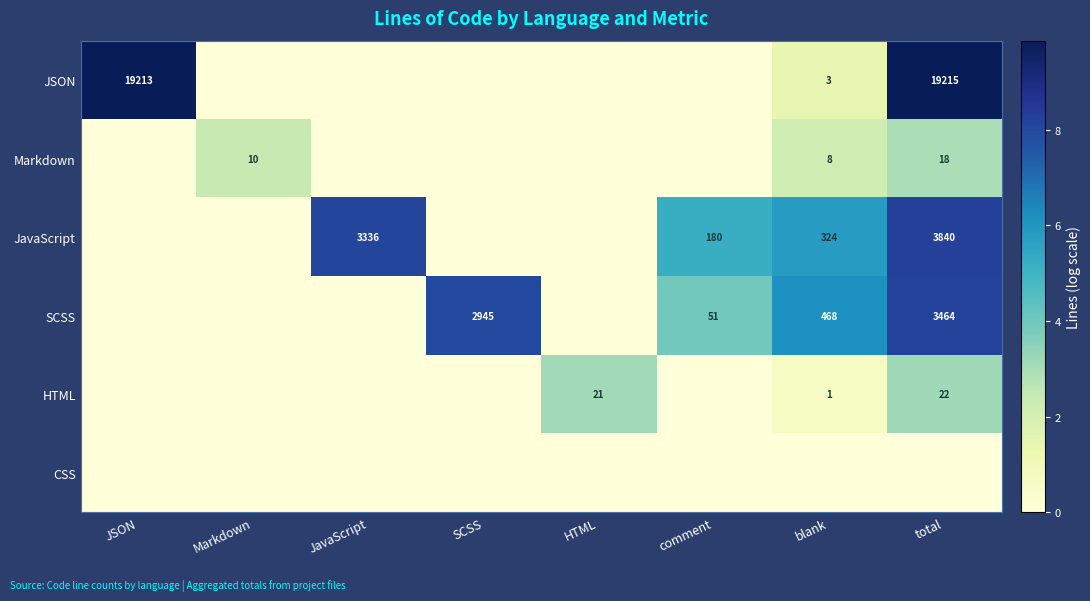

True or false: SCSS has a value of 51 at comment.

True